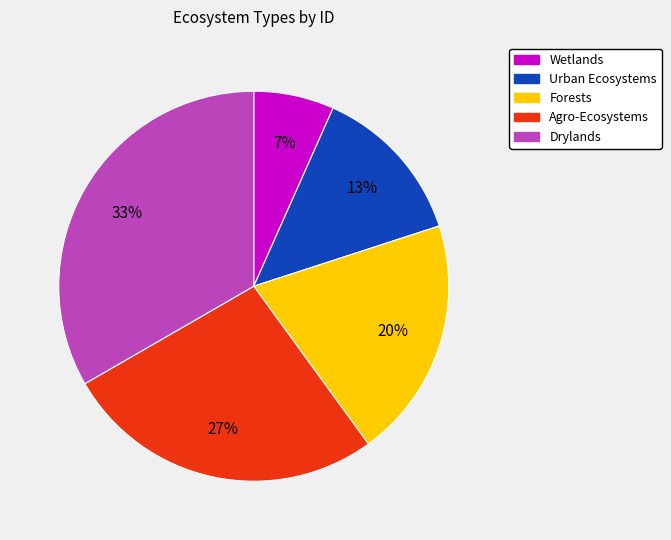

The Forests slice represents 12% of the pie. True or false?

False